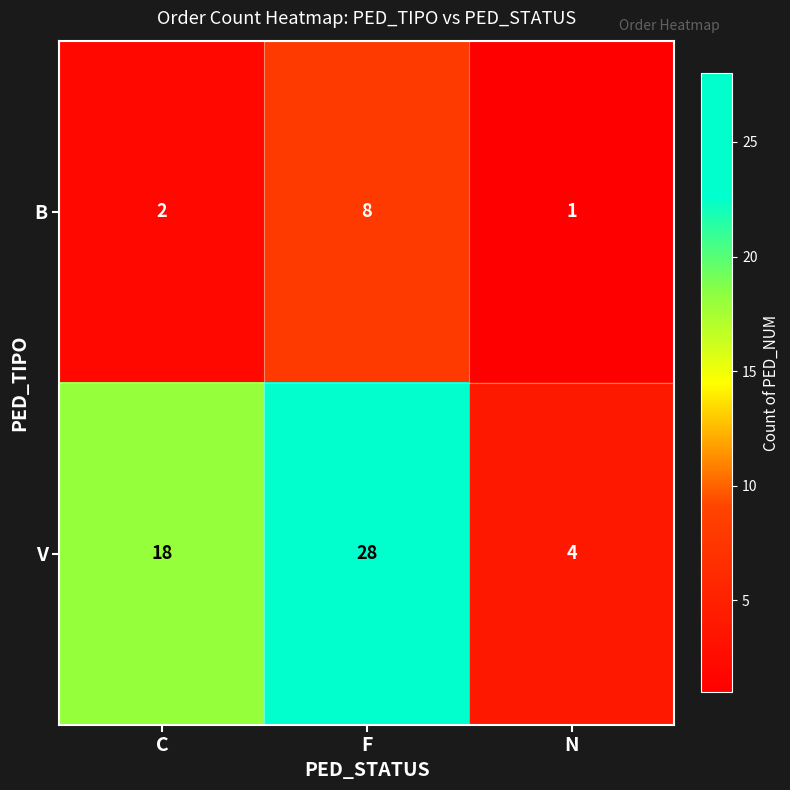

What is the difference between the maximum and second lowest values in the B series?

6